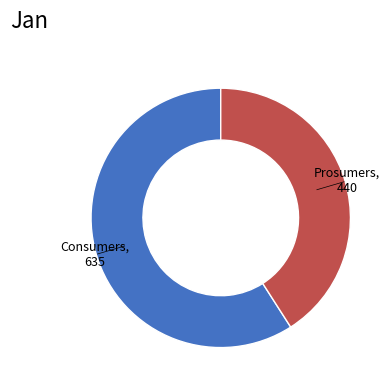

How many segments does this pie chart have?

2